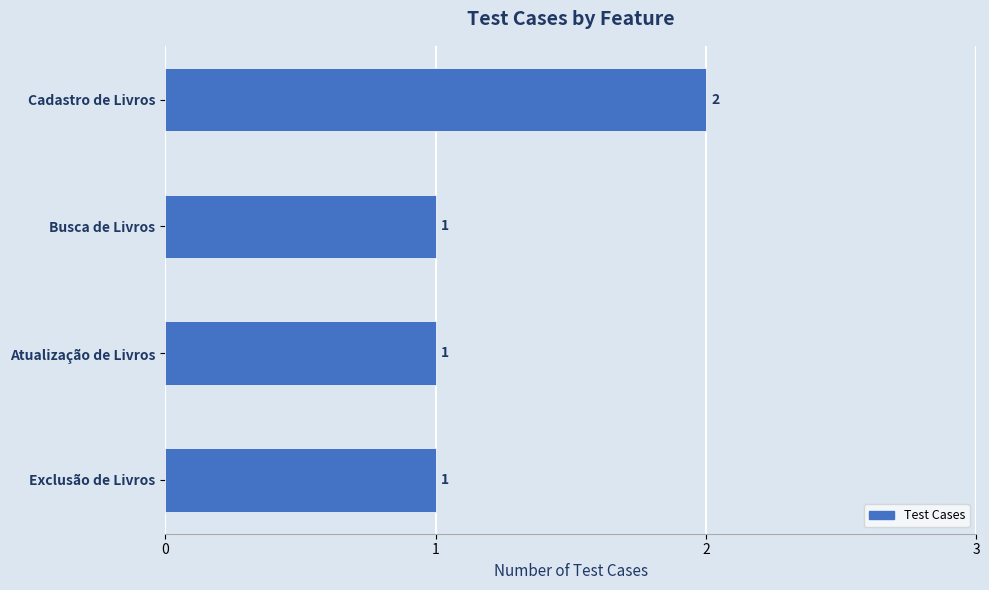

Count the values in the range 1 to 2.

4